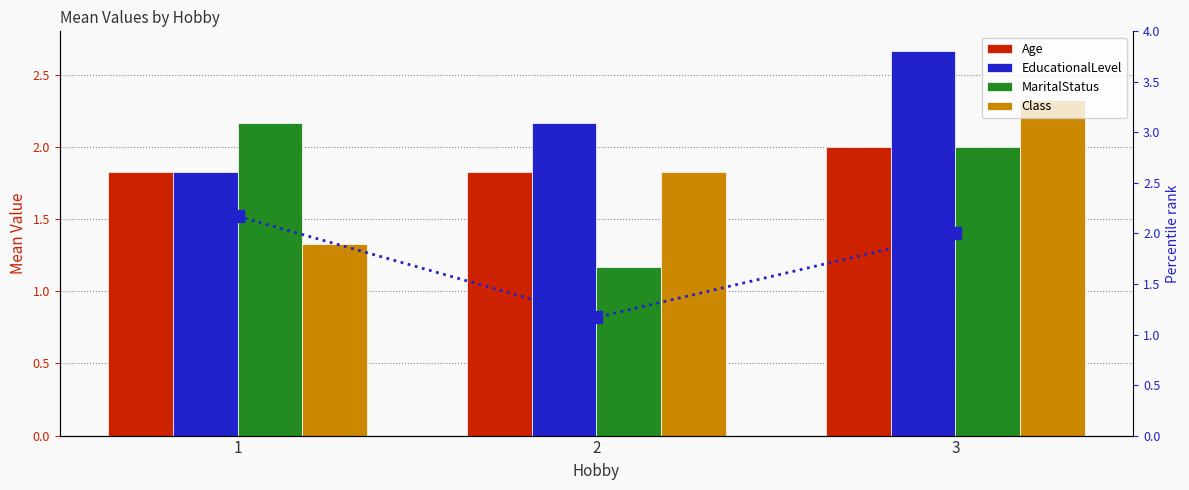

What is the difference between the maximum and minimum values in the MaritalStatus (secondary) series?

1.0